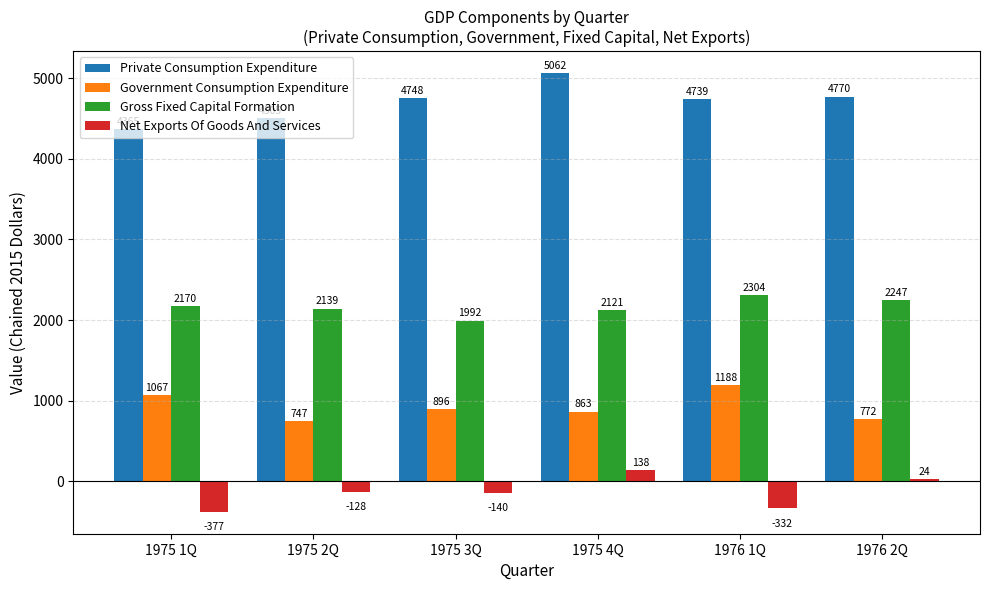

What position from the left is 1975 1Q?

1